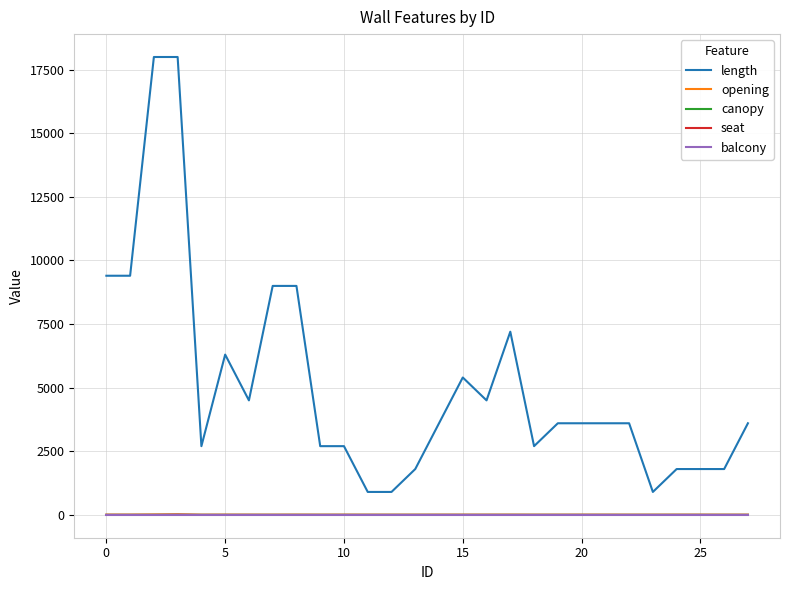

Which series has the largest range (max minus min)?

length